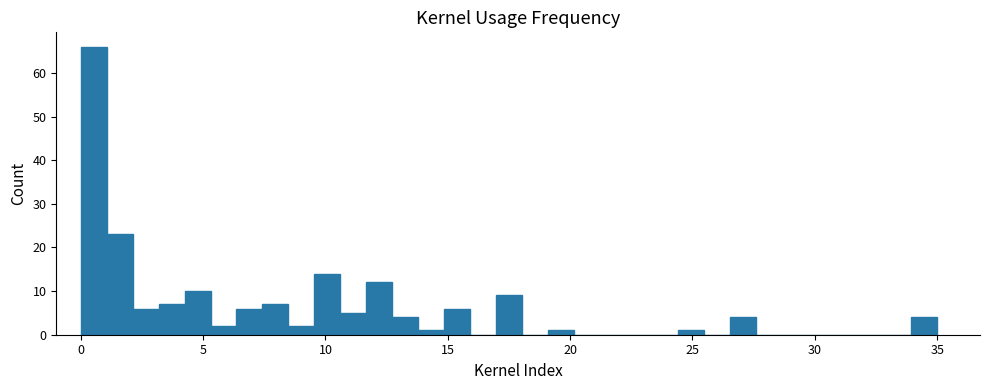

Around what value on the x-axis is the tallest bar? Give the approximate position of its centre, as read against the axis.

0.5